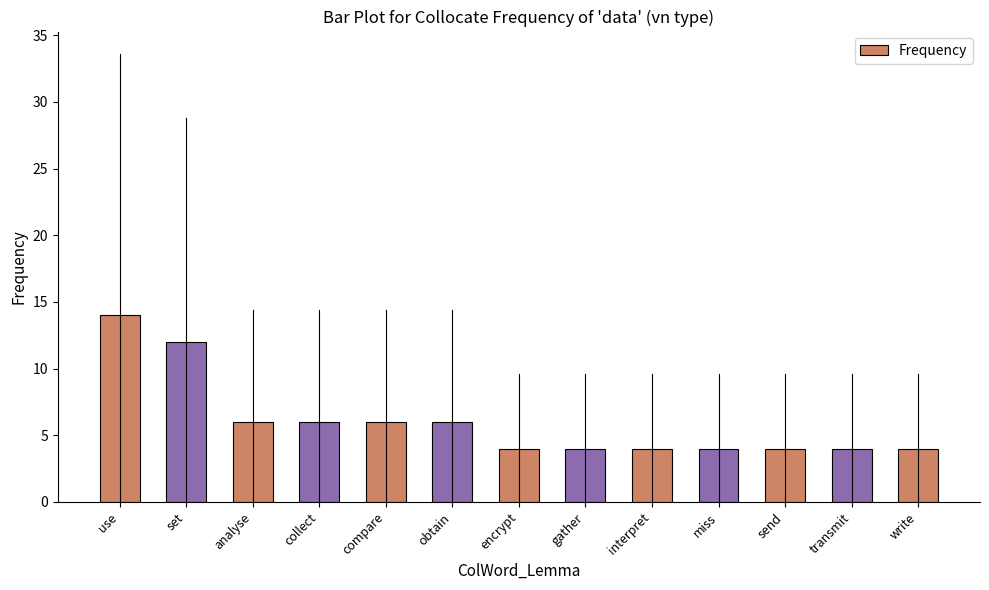

What is the label of the 11th bar from the left?

send